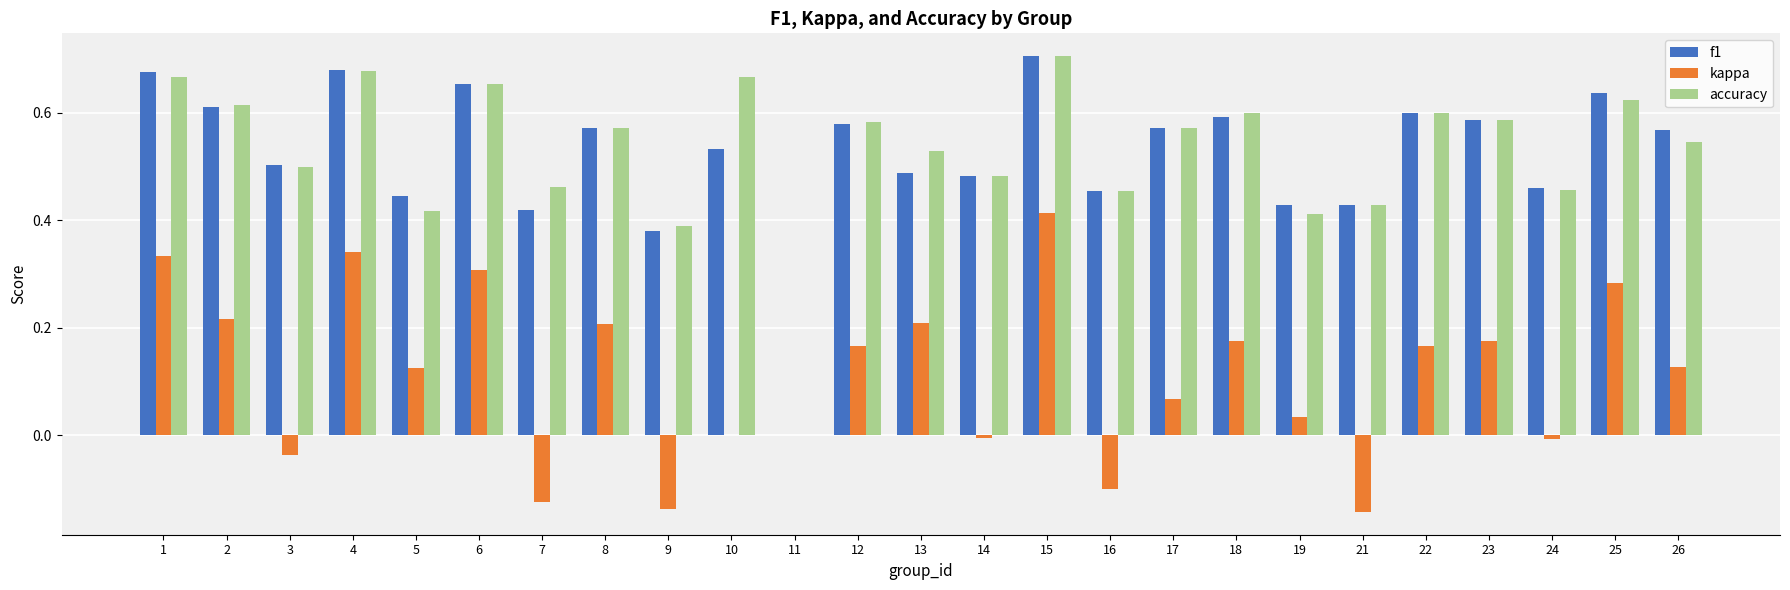

Which category has the highest value across all series?

15